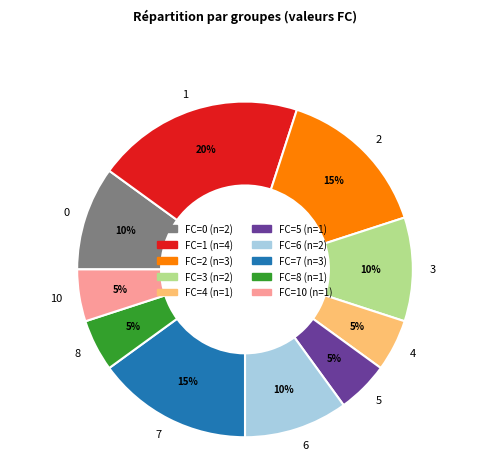

What is the ratio of the value at 2 to the value at 8?

3.0